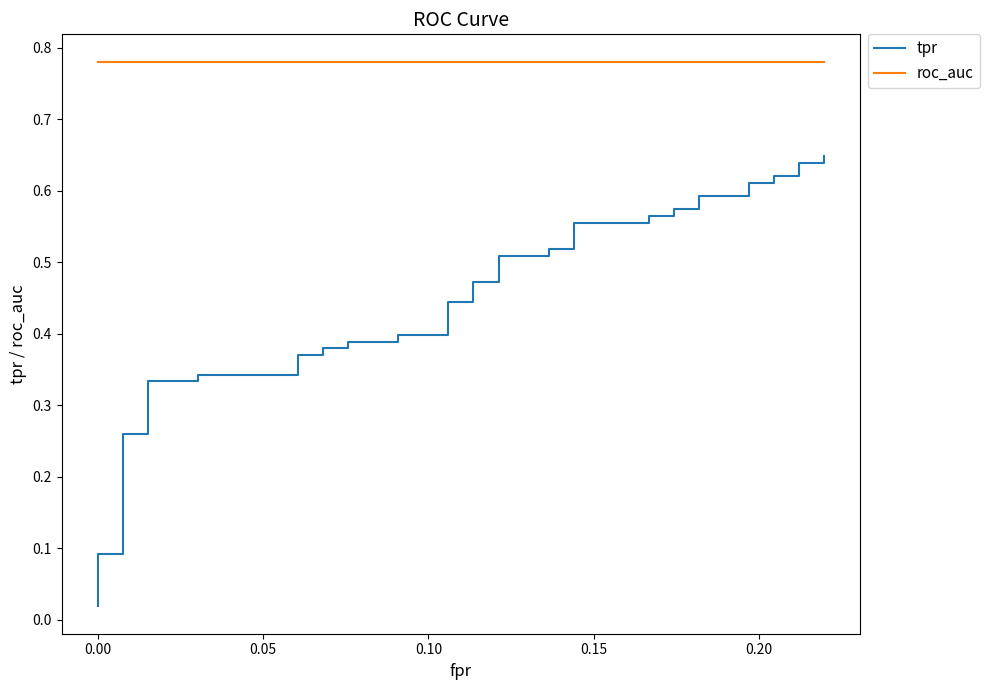

True or false: tpr has more than 1 interior local peaks.

False